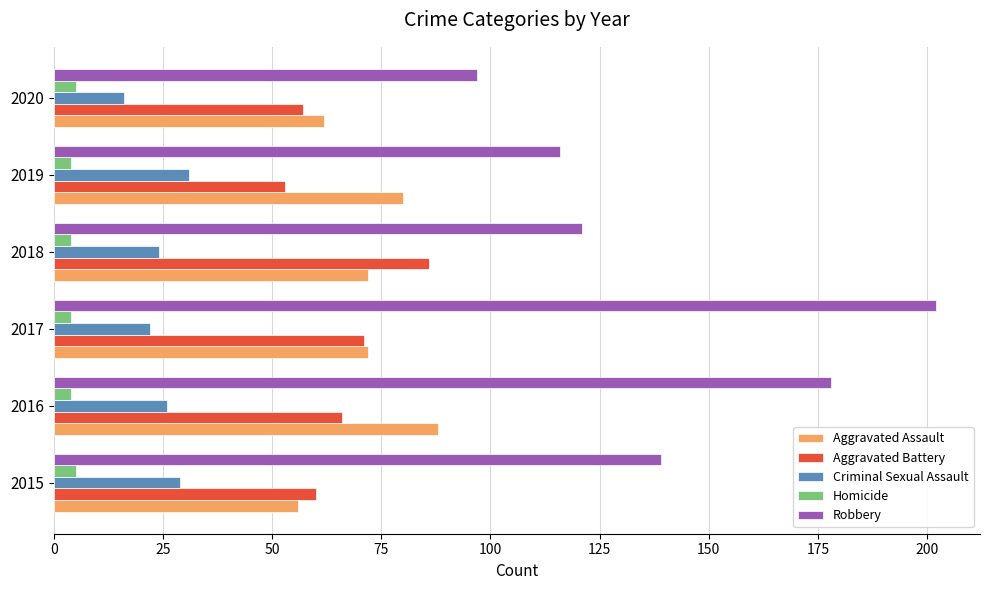

What is the minimum value for Homicide?

4